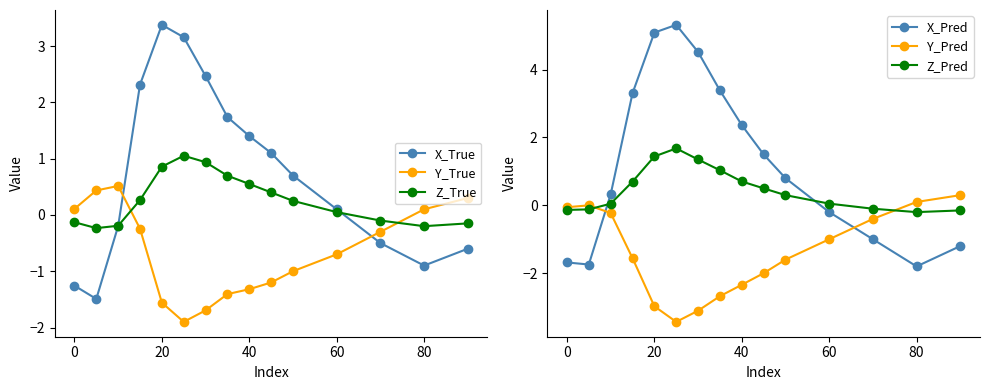

What is the difference between the second highest and second lowest values in the Z_True series?

1.1